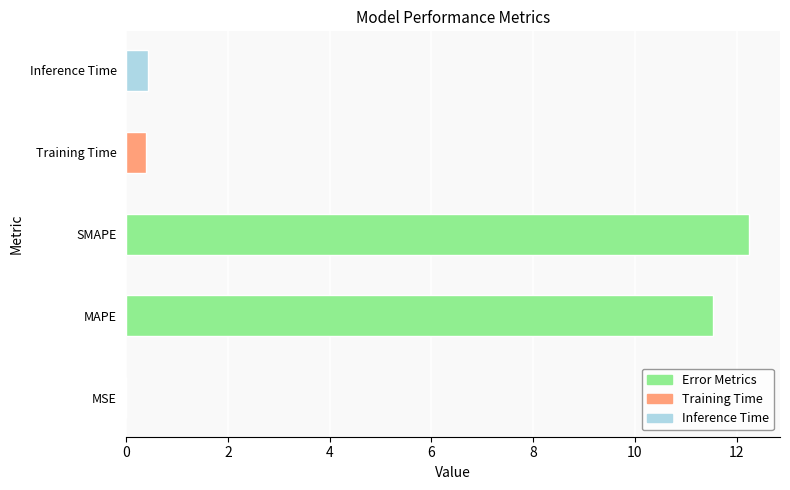

Is it true that the value at MSE is 0.0?

False